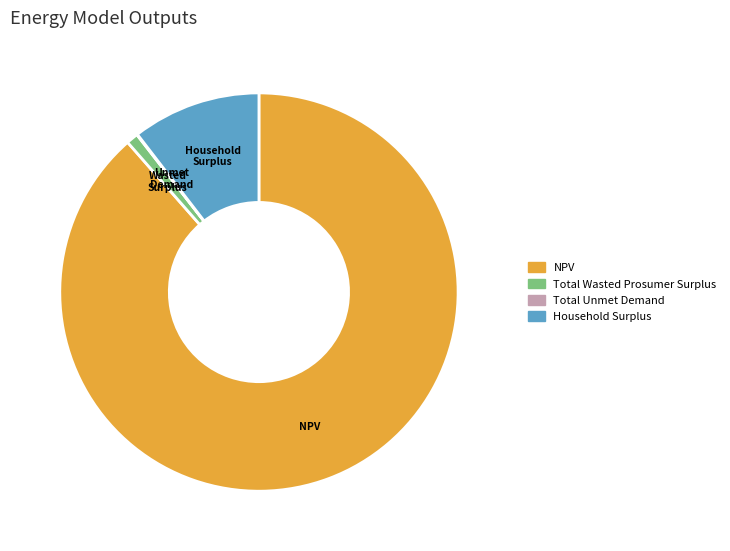

Does NPV represent more than half of the total?

Yes